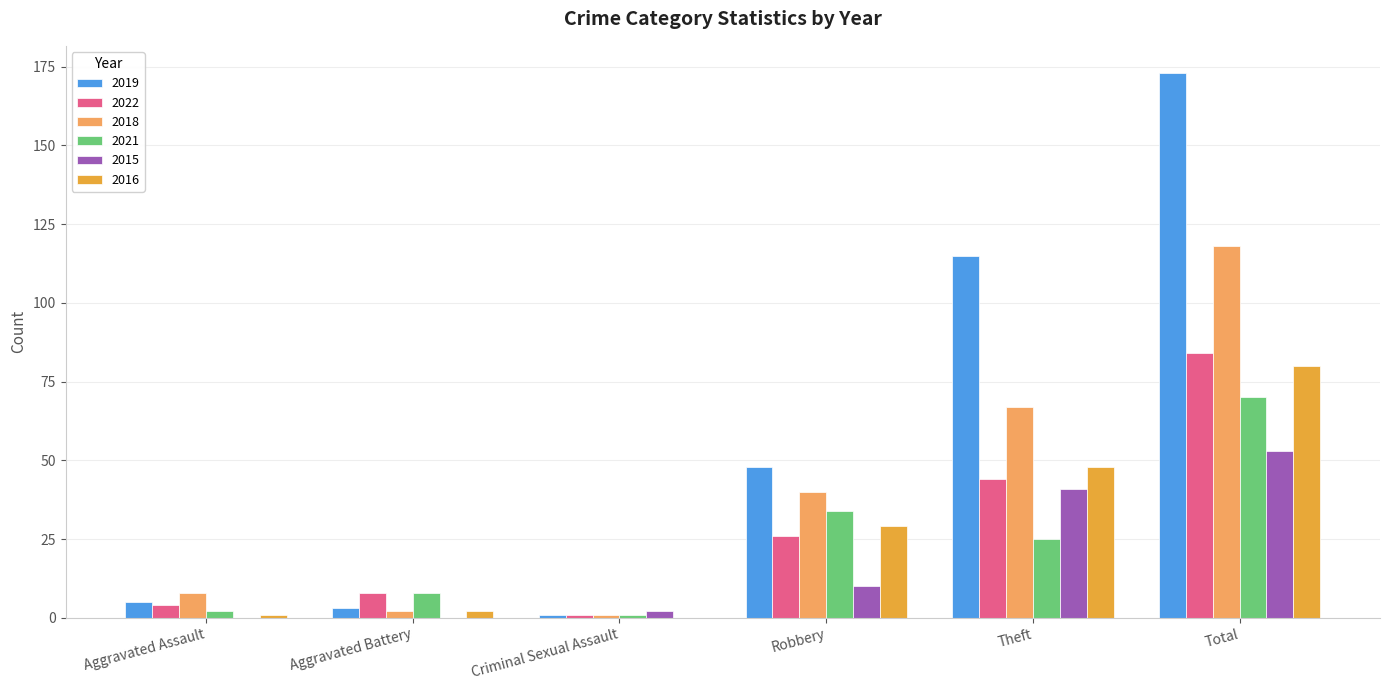

What is the sum of the 2015 values at Criminal Sexual Assault and Aggravated Assault?

2